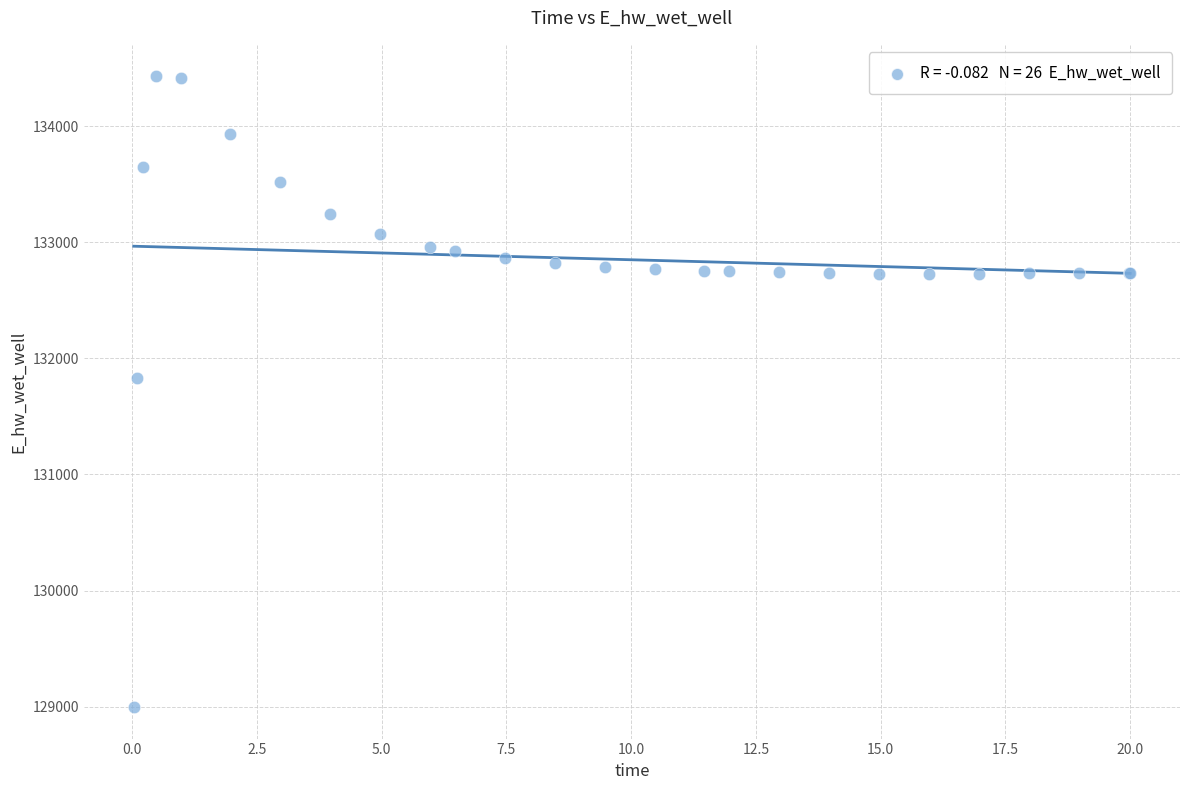

What Y value in the scatter plot is closest to 131712?

131830.3